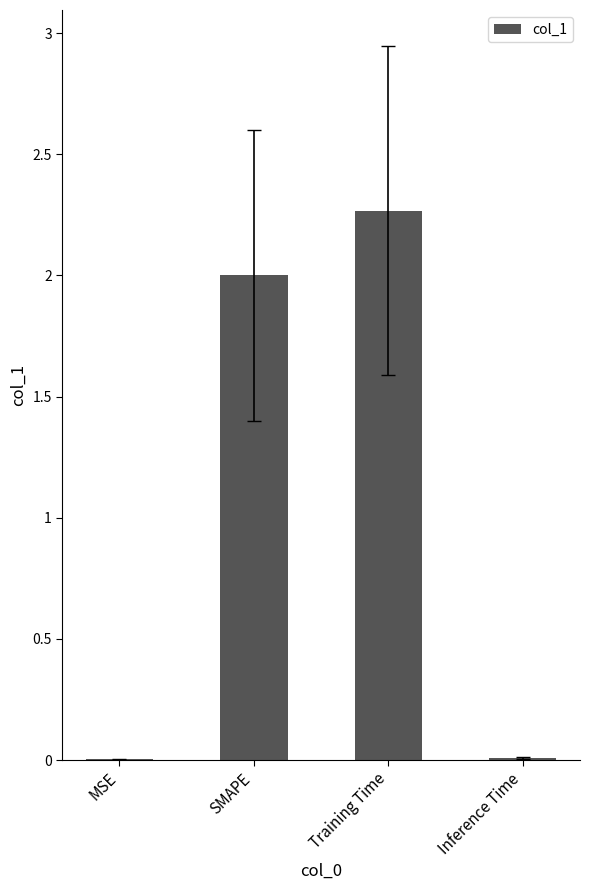

At which category does the chart reach its peak across all series?

Training Time